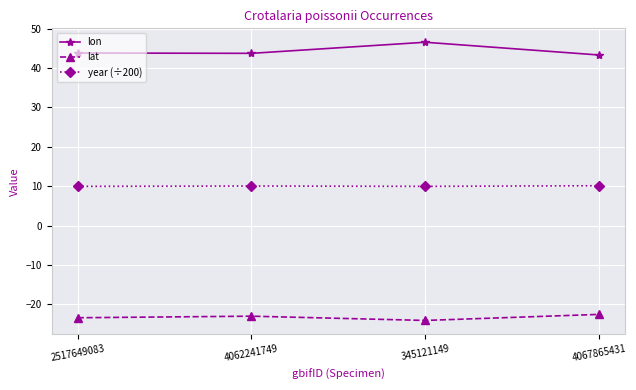

Between 4062241749 and 345121149, which series saw the biggest shift?

lon